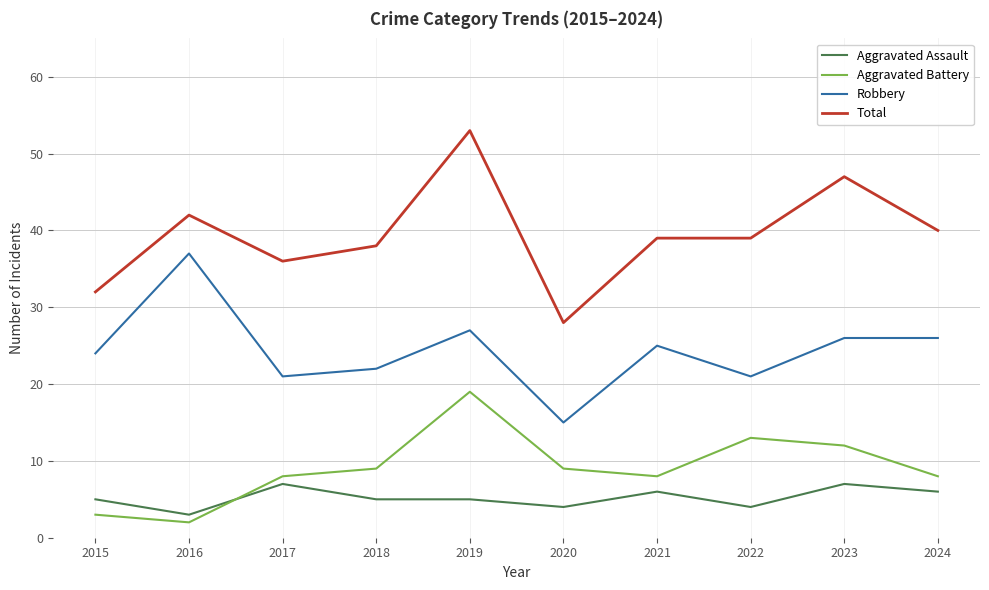

Is the value of Aggravated Assault at 2018 greater than the value of Aggravated Battery at 2024?

No